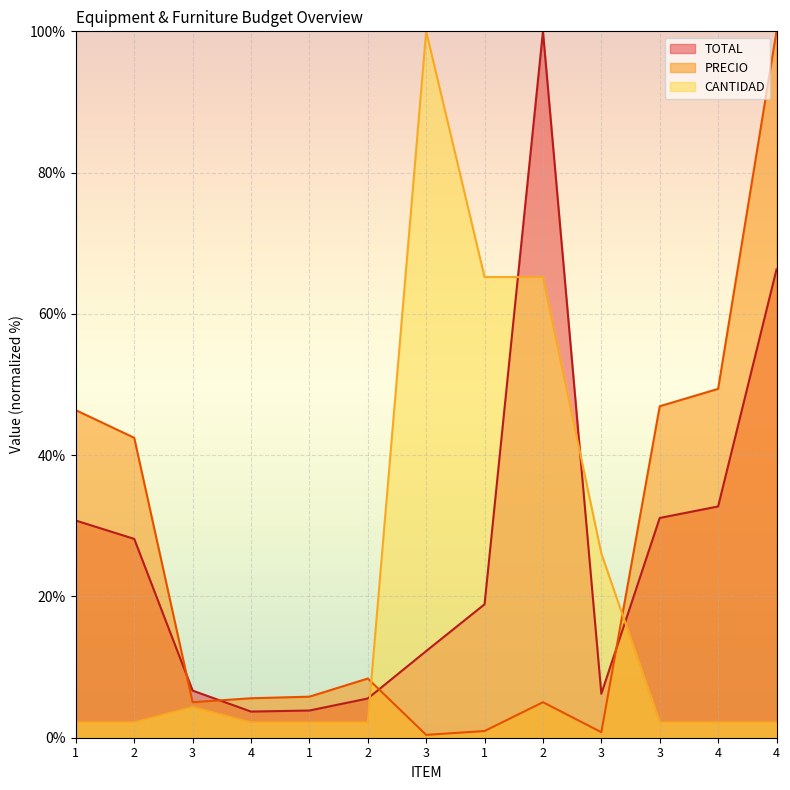

What is the sum of all CANTIDAD values?

278.3